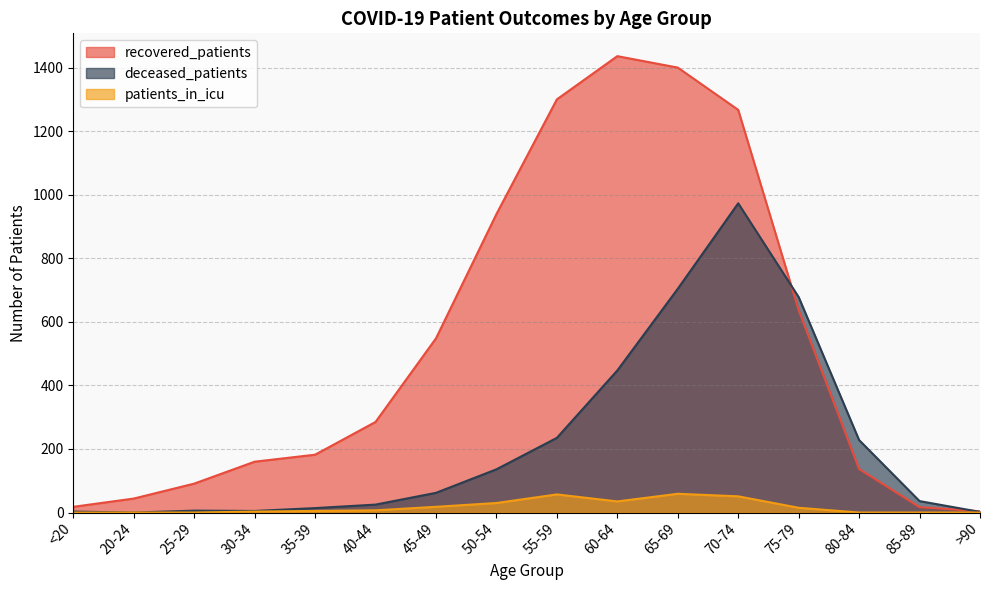

Reading left to right, list all the values displayed in this chart.

recovered_patients: 18	44	91	160	182	285	548	939	1300	1436	1400	1267	637	137	17	4
deceased_patients: 3	0	6	5	14	25	62	136	235	447	704	973	678	228	36	2
patients_in_icu: 0	0	0	3	5	7	18	30	57	35	59	51	15	0	0	0